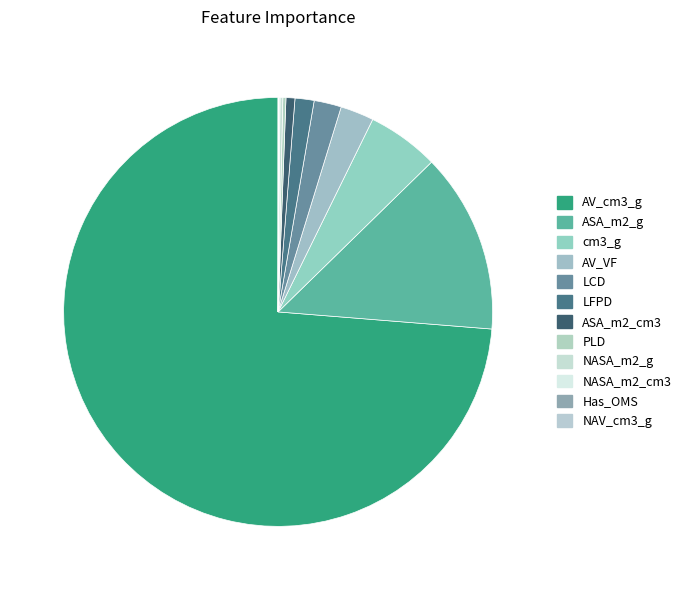

What is the majority slice?

AV_cm3_g